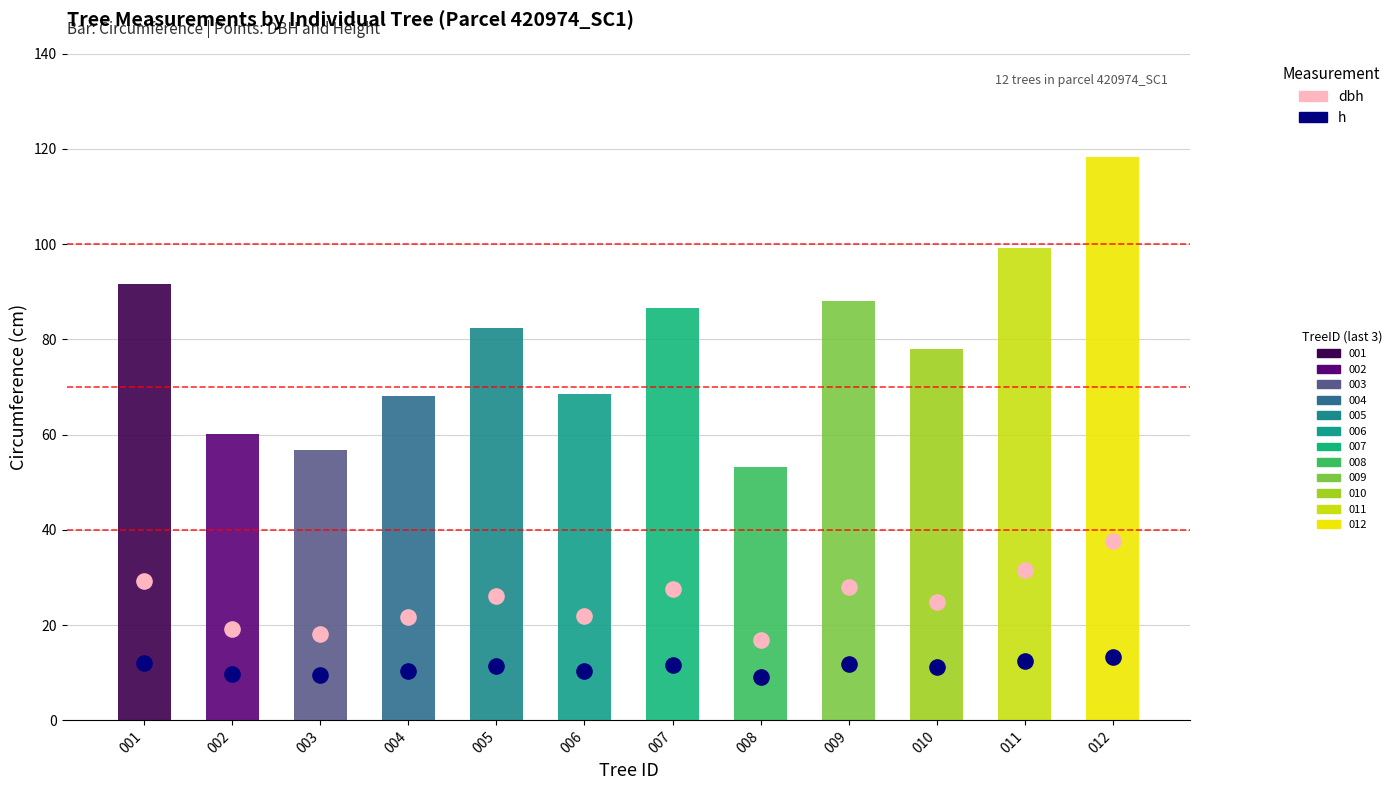

What is the total value across all series at 004?

32.1